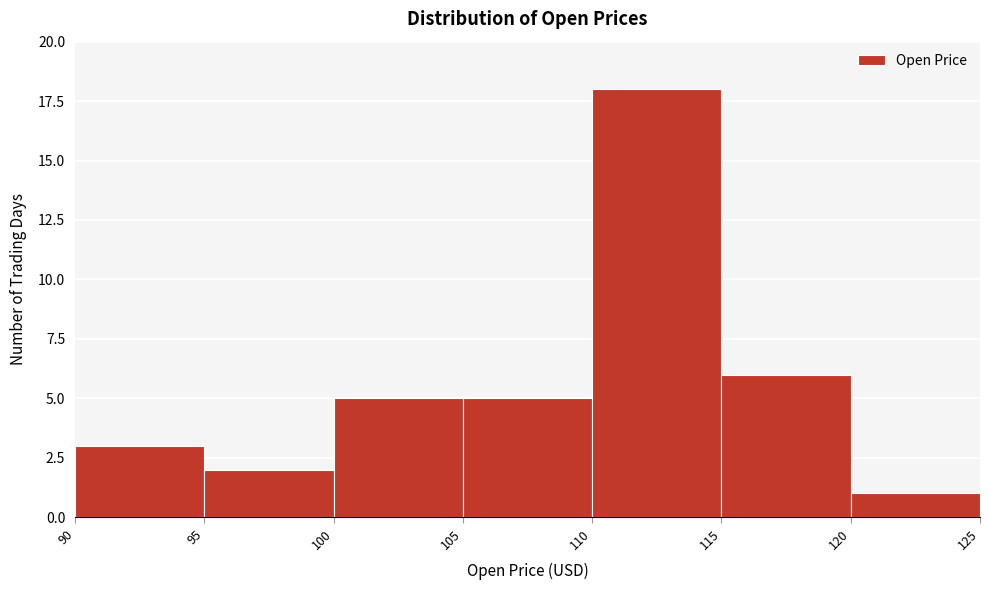

What is the height of the bar covering 100 to 105 on the x-axis? The values are not printed on the chart, so give them approximately, as read against the axis.

5